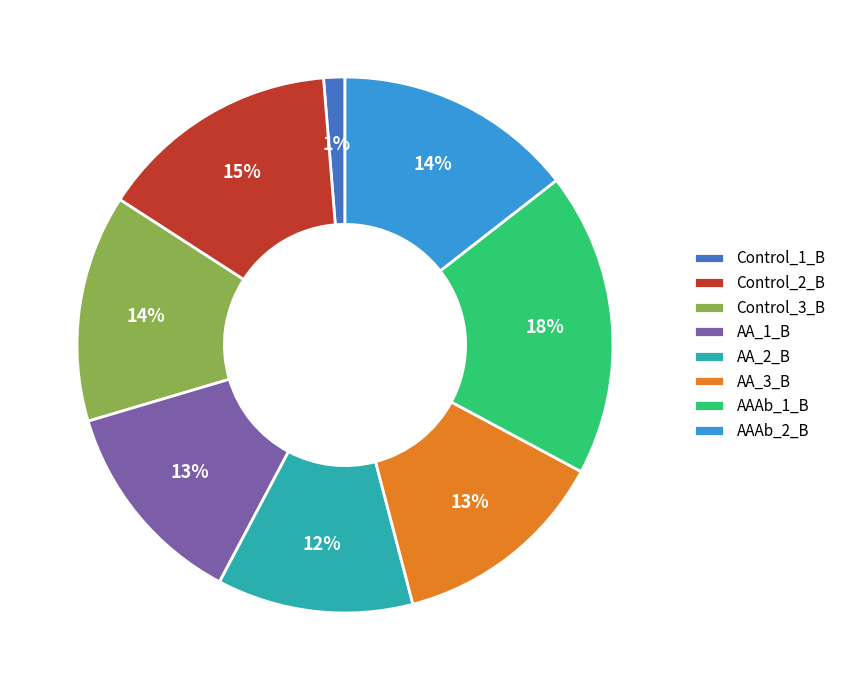

True or false: AA_3_B accounts for 4% of the total.

False